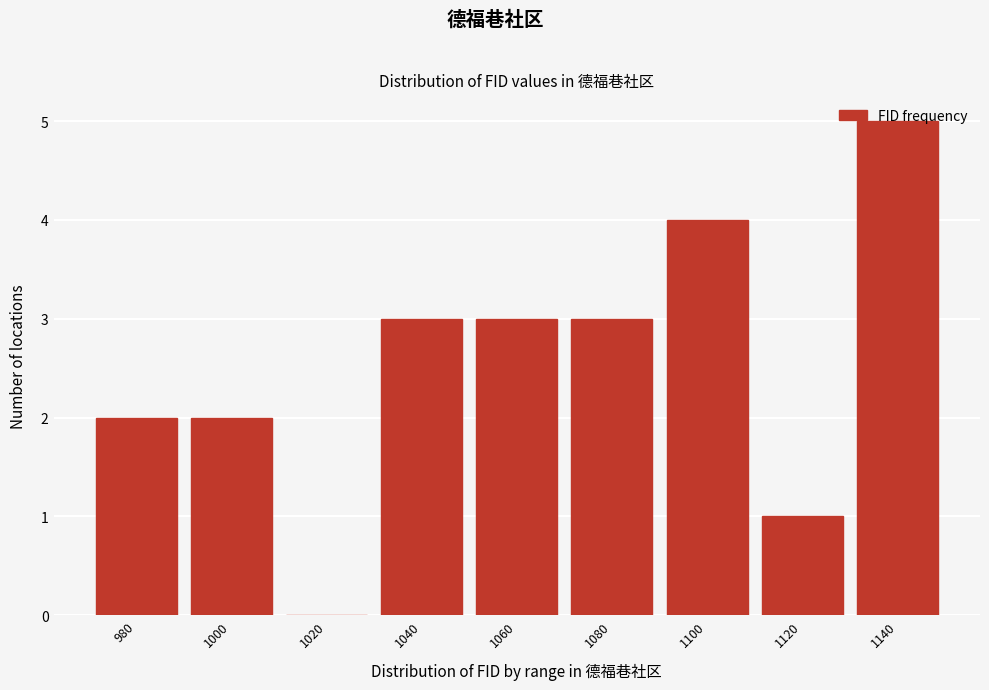

What is the ratio of the value at 1100 to the value at 1080?

1.3